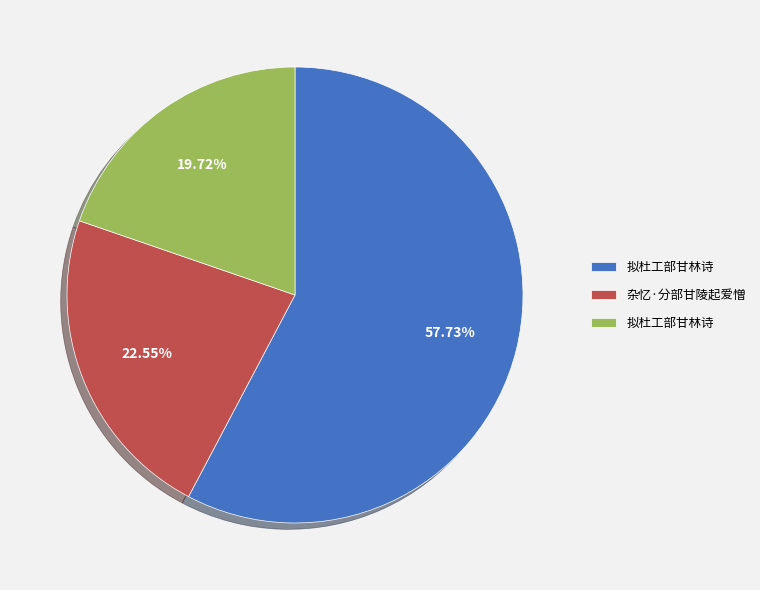

Is there any slice that represents more than half of the pie?

Yes